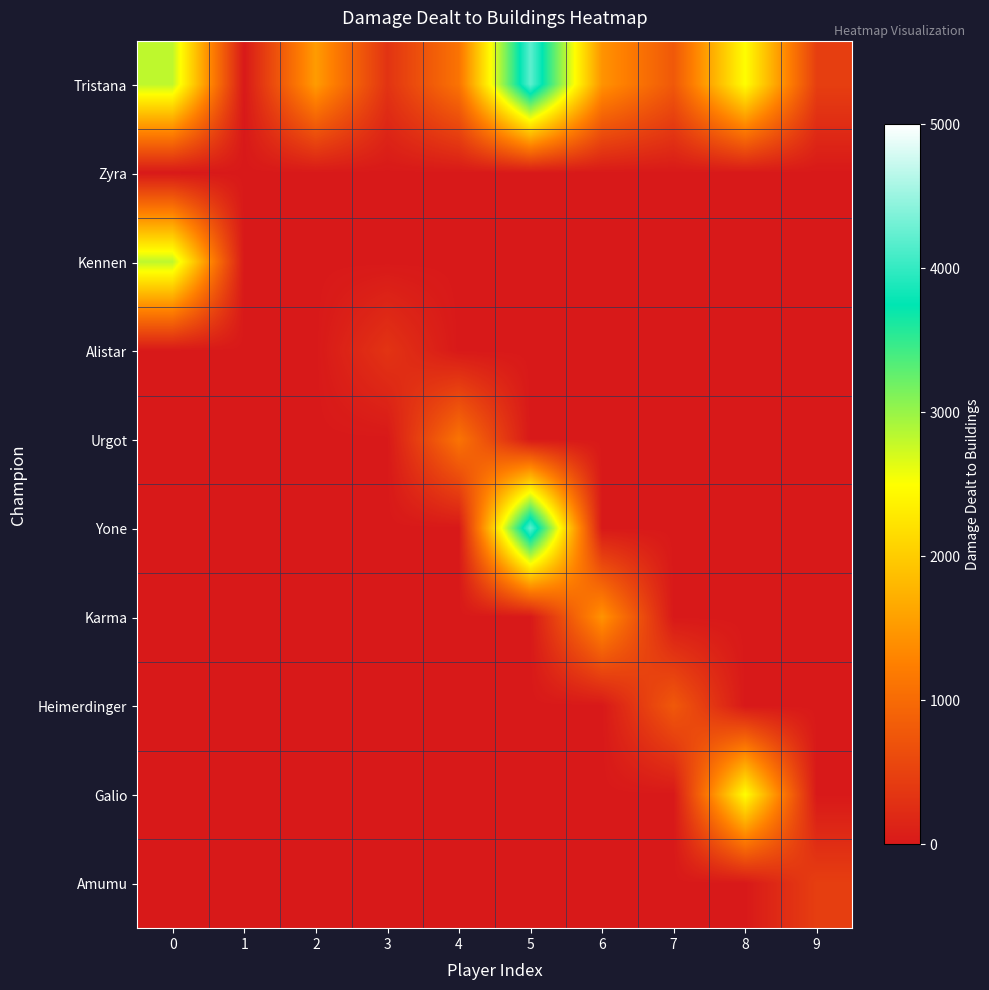

At which category is the sum across all series the highest?

5